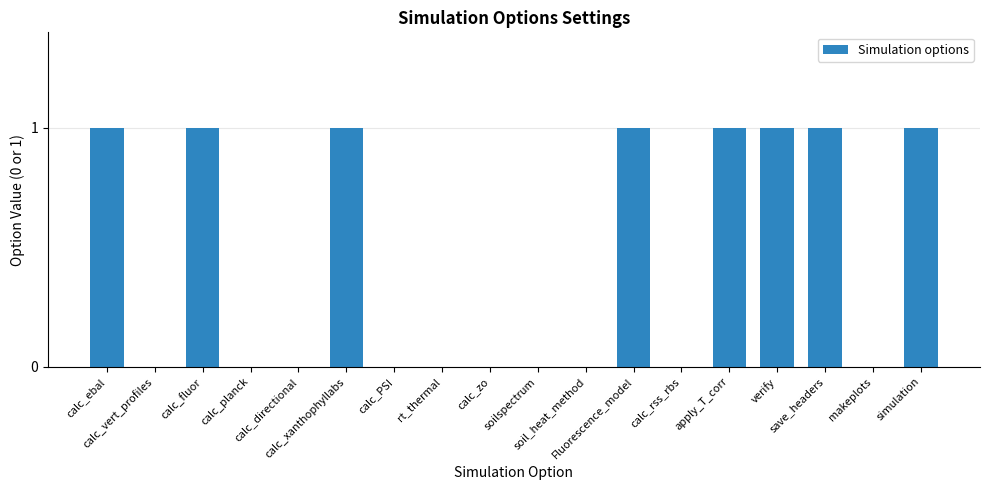

Count the values in the range 0 to 1.

18